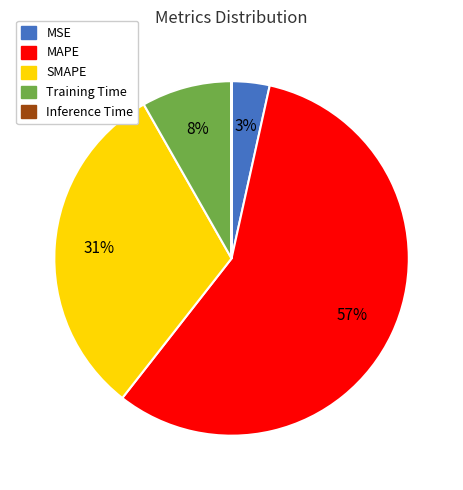

To the nearest percent, what portion does MSE represent?

3%